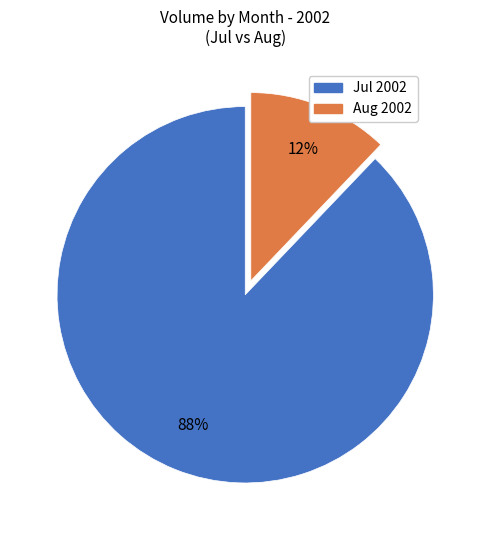

To the nearest percent, what is the average slice percentage?

50%